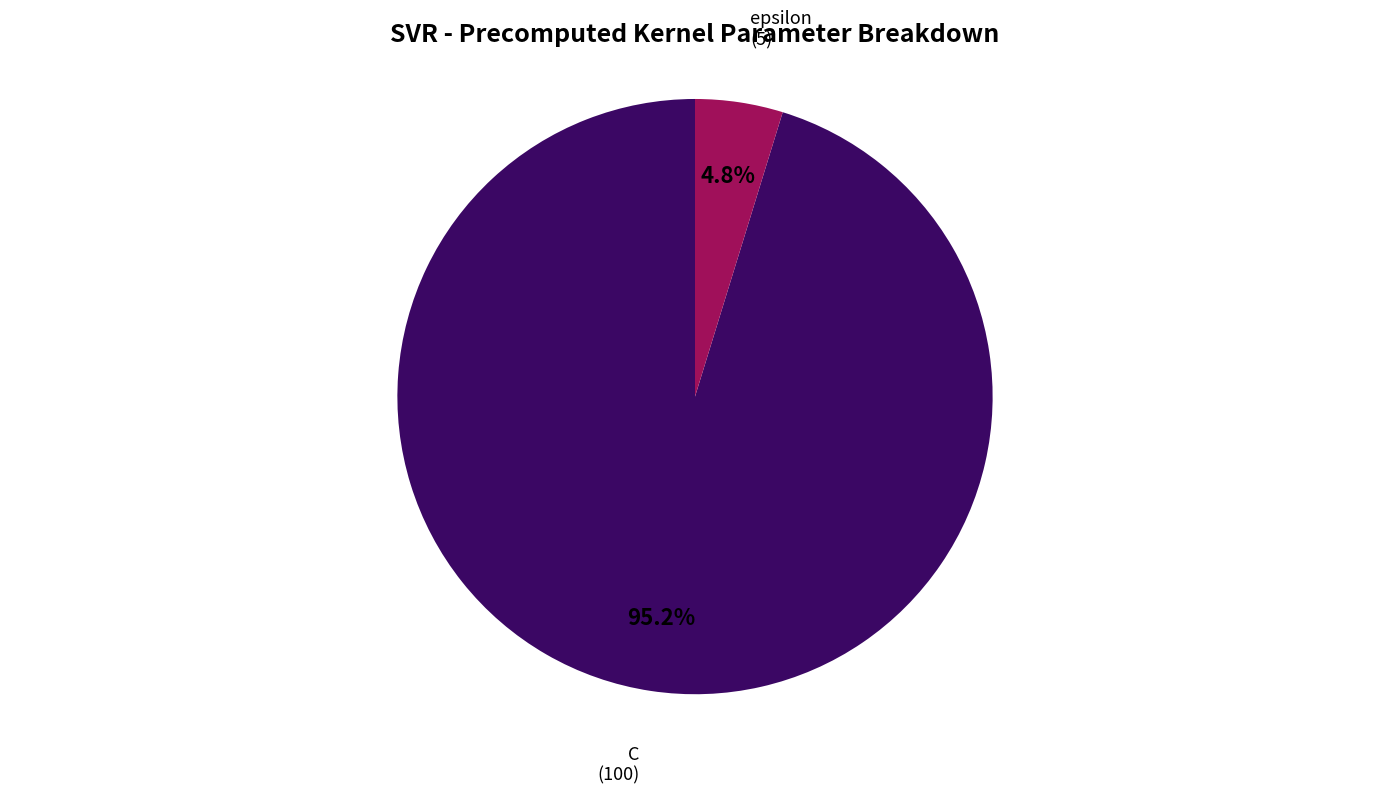

Combined, what portion of the pie is C and epsilon?

100.0%